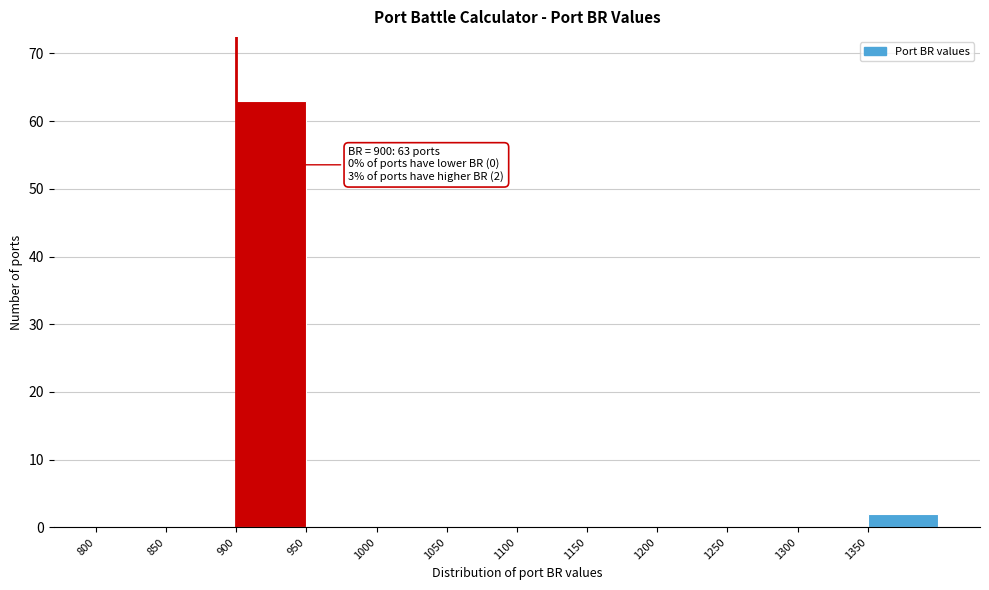

Over which range of the x-axis is the bar tallest?

900 to 950